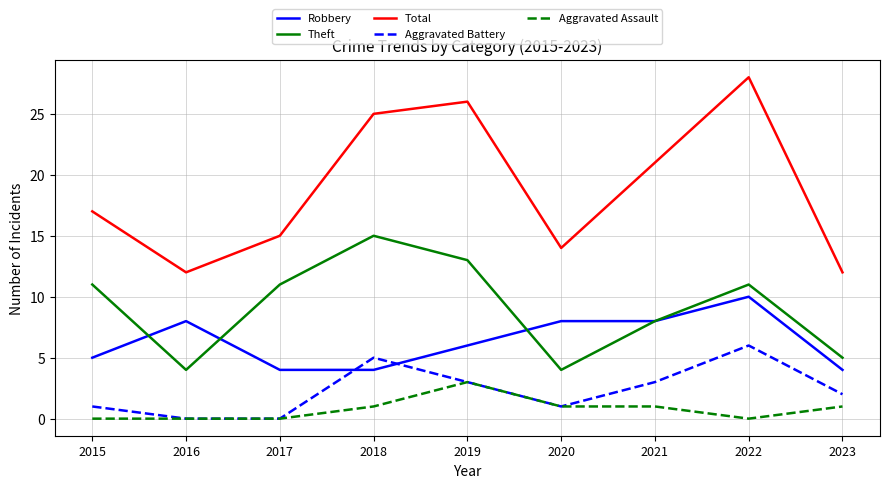

True or false: Aggravated Battery has a value of 6 at 2022.

True